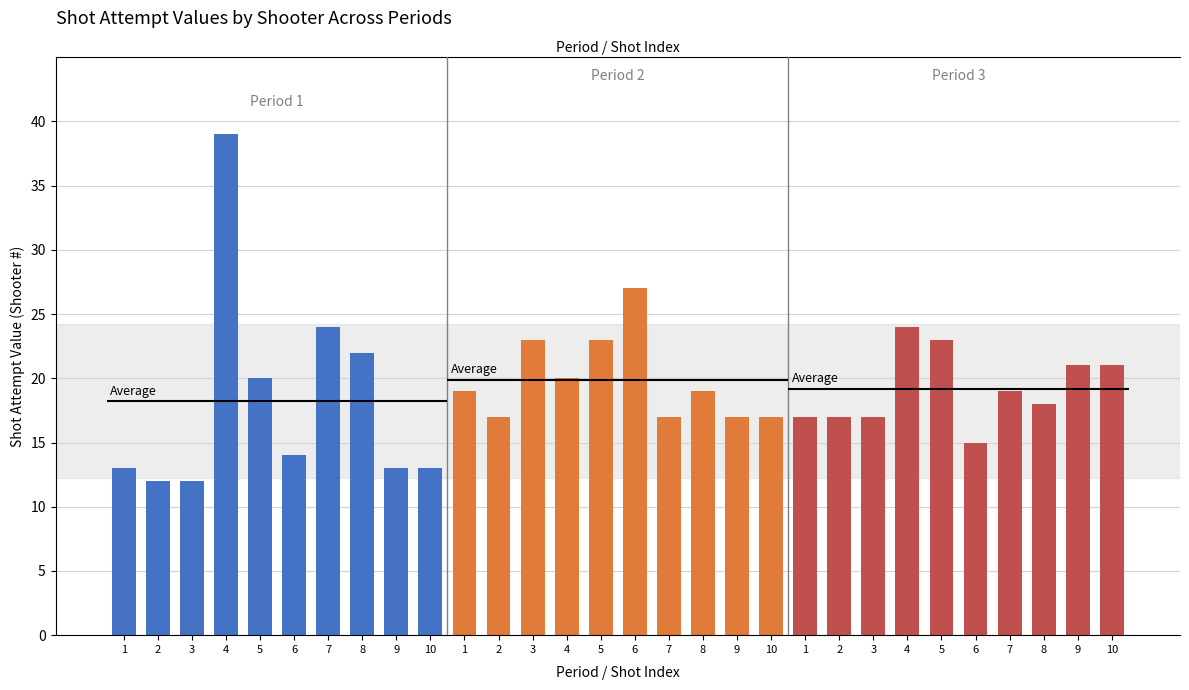

True or false: Period 3 has a value of 17 at 1.

True